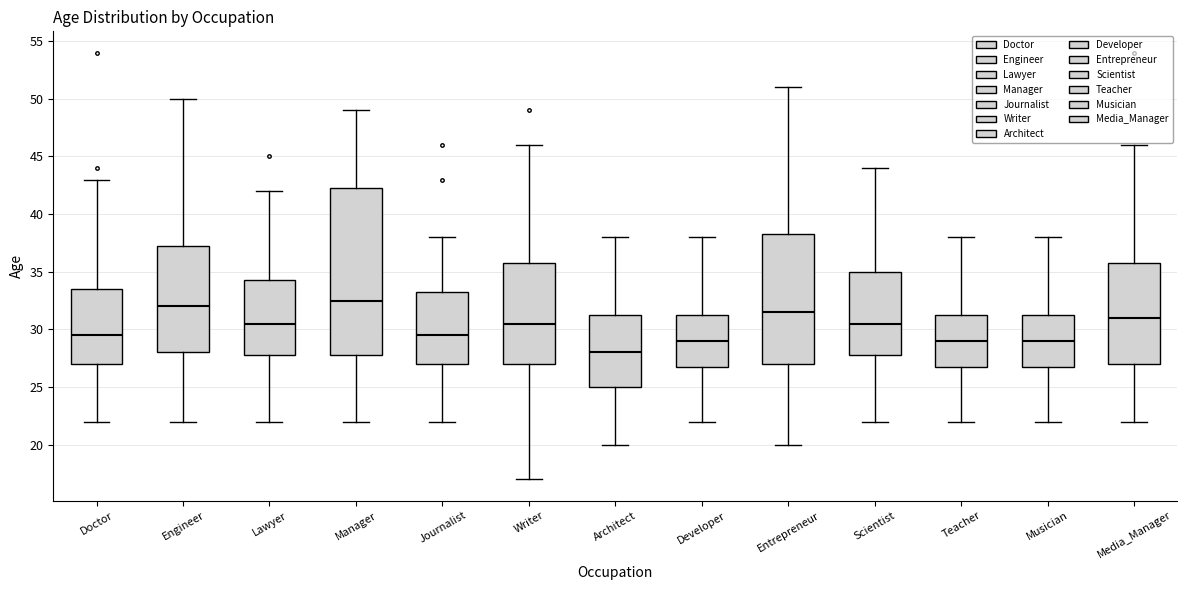

Which box has the highest median line?

Manager